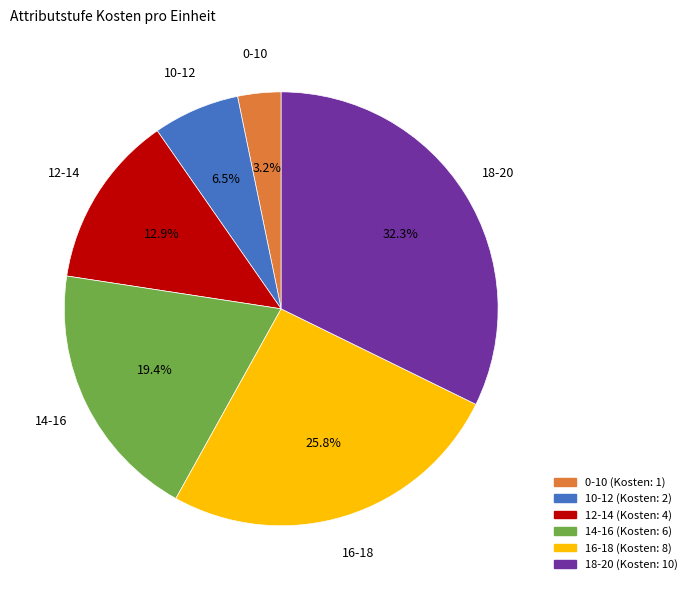

To the nearest percent, what portion does 14-16 represent?

19%